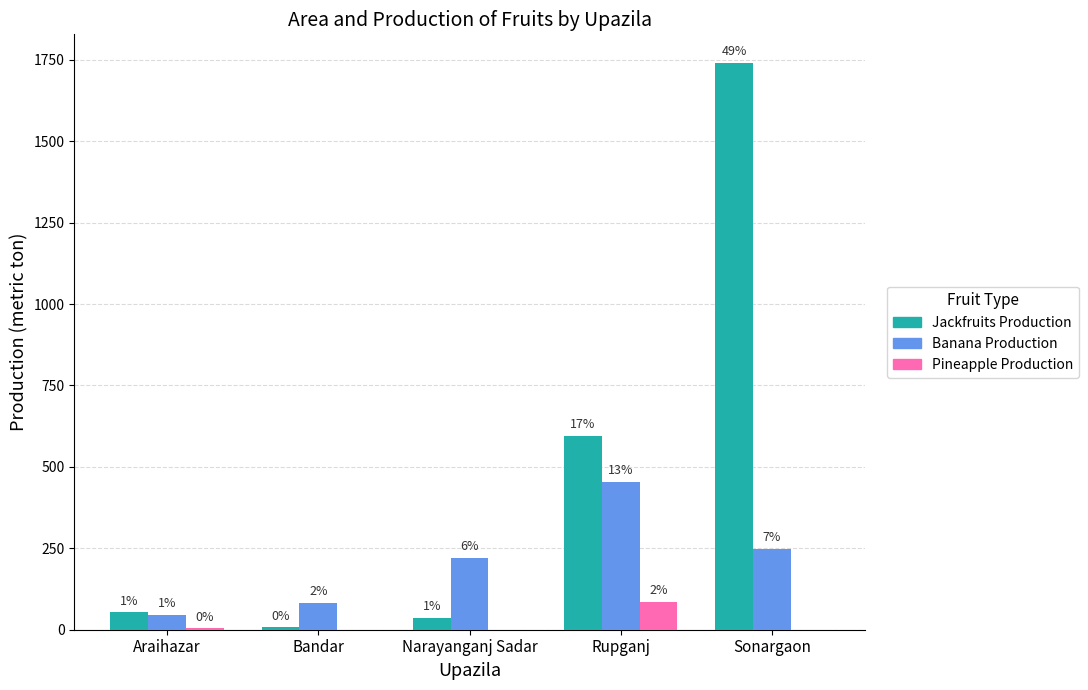

Are the bars horizontal?

No